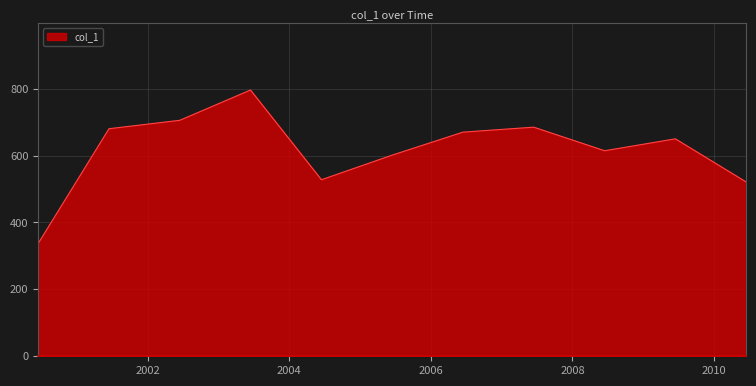

What is the greatest value displayed?

796.1